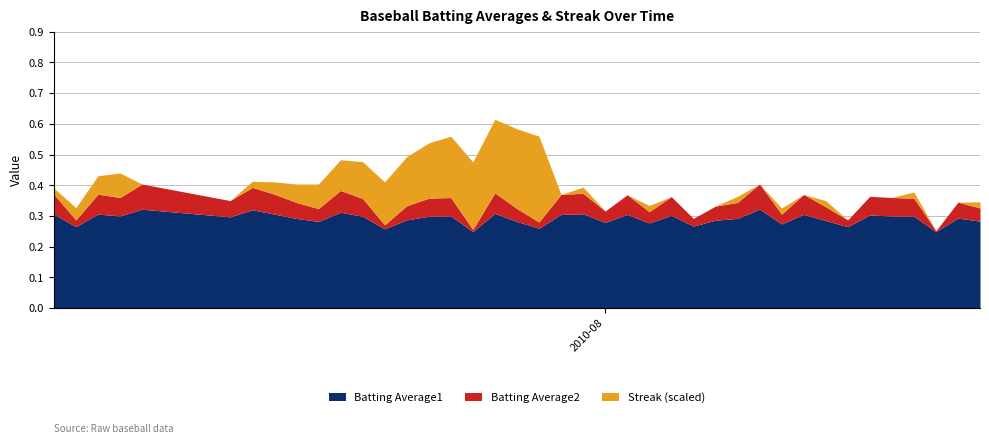

How many Batting Average1 values are between 0 and 1?

40